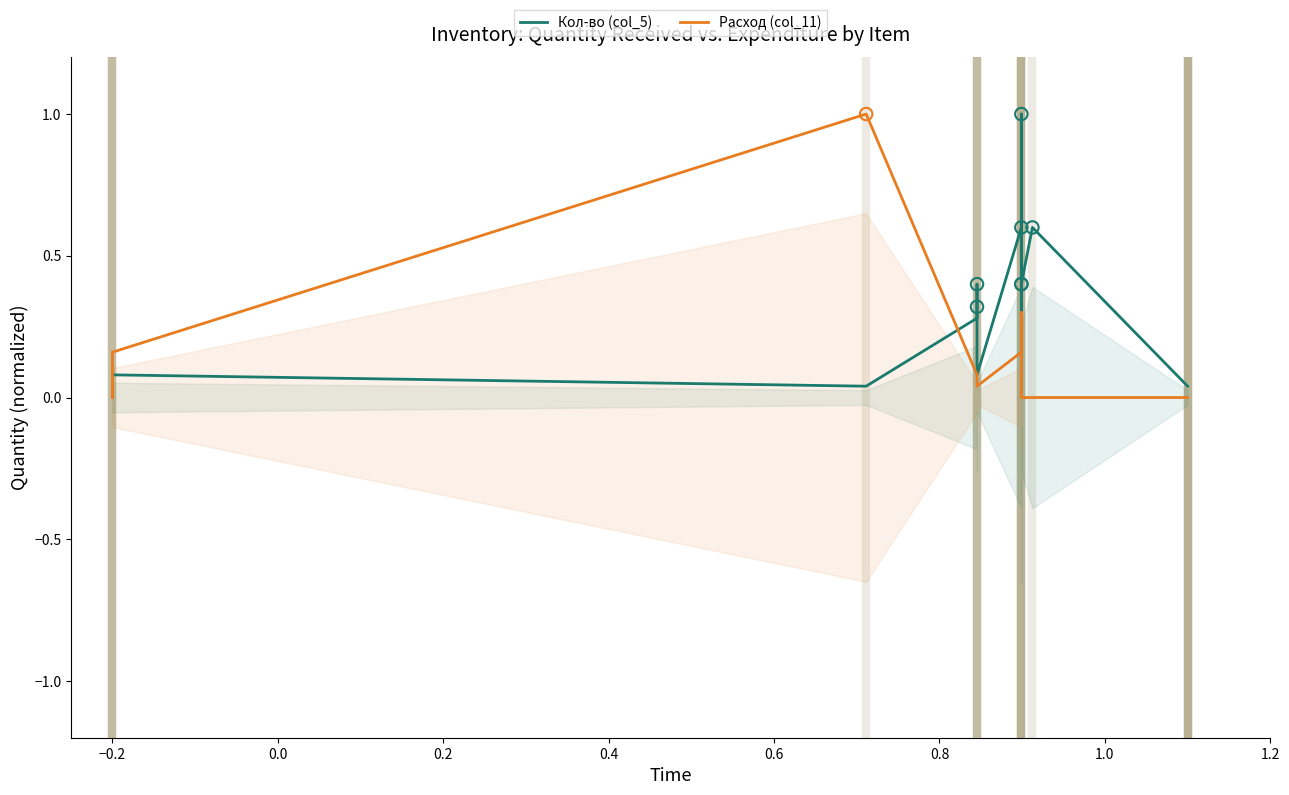

Which series has the widest spread of Y values?

Расход (col_11)